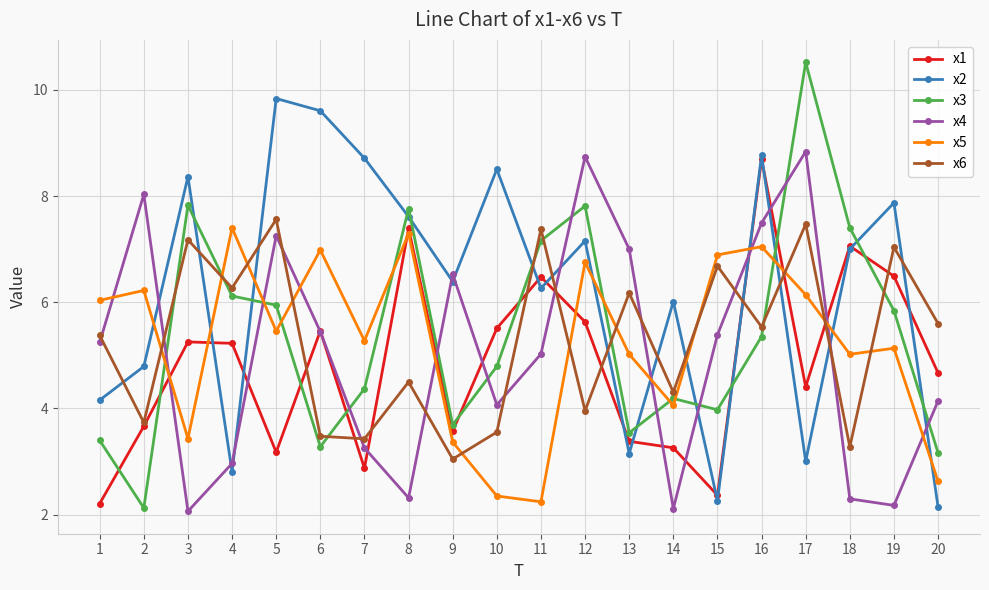

Where is the first local minimum for x4?

3